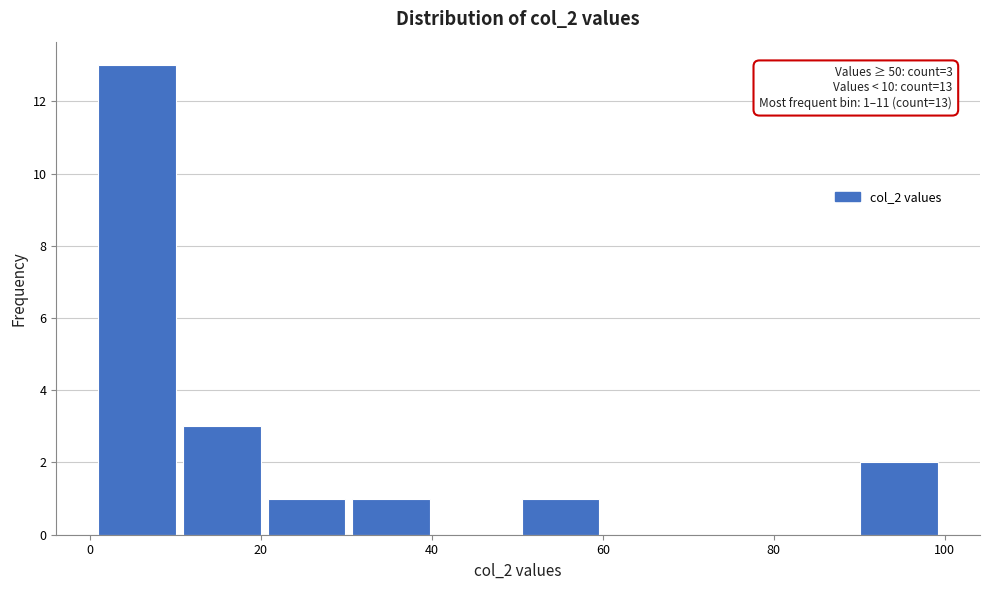

Over which range of the x-axis is the bar tallest?

2 to 10